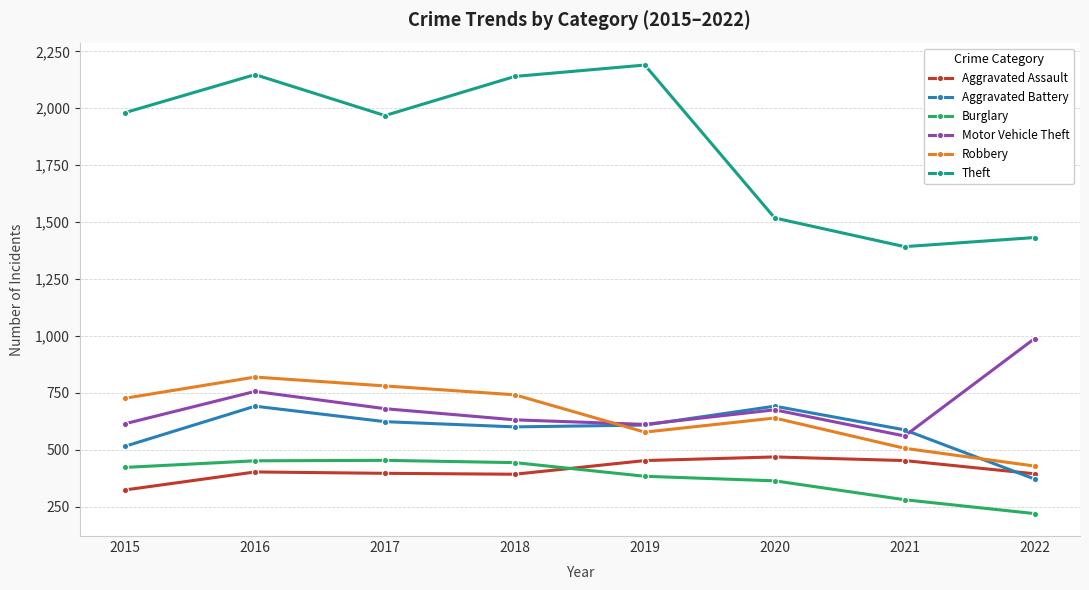

At which label does Aggravated Battery first exceed 608?

2016